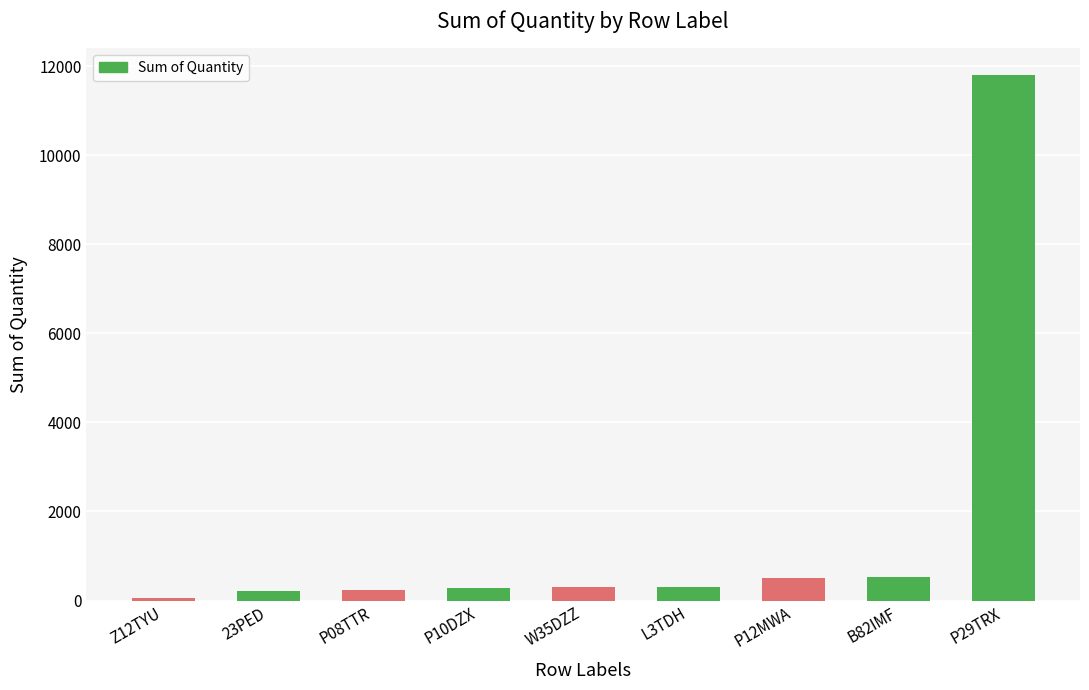

What is the difference between the second highest and minimum values?

474